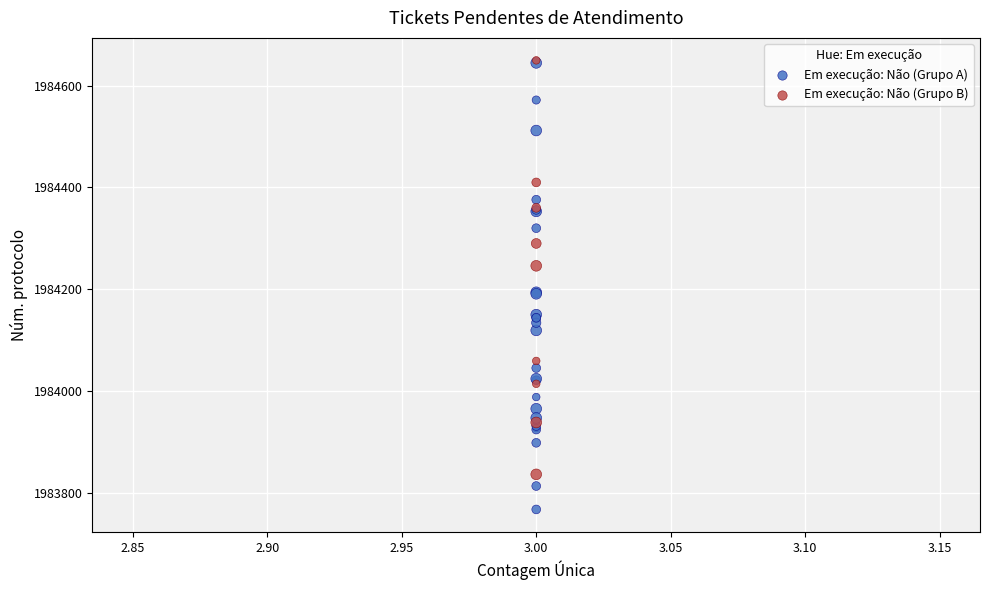

Which series contains the lowest Y value?

Em execução: Não (Grupo A)